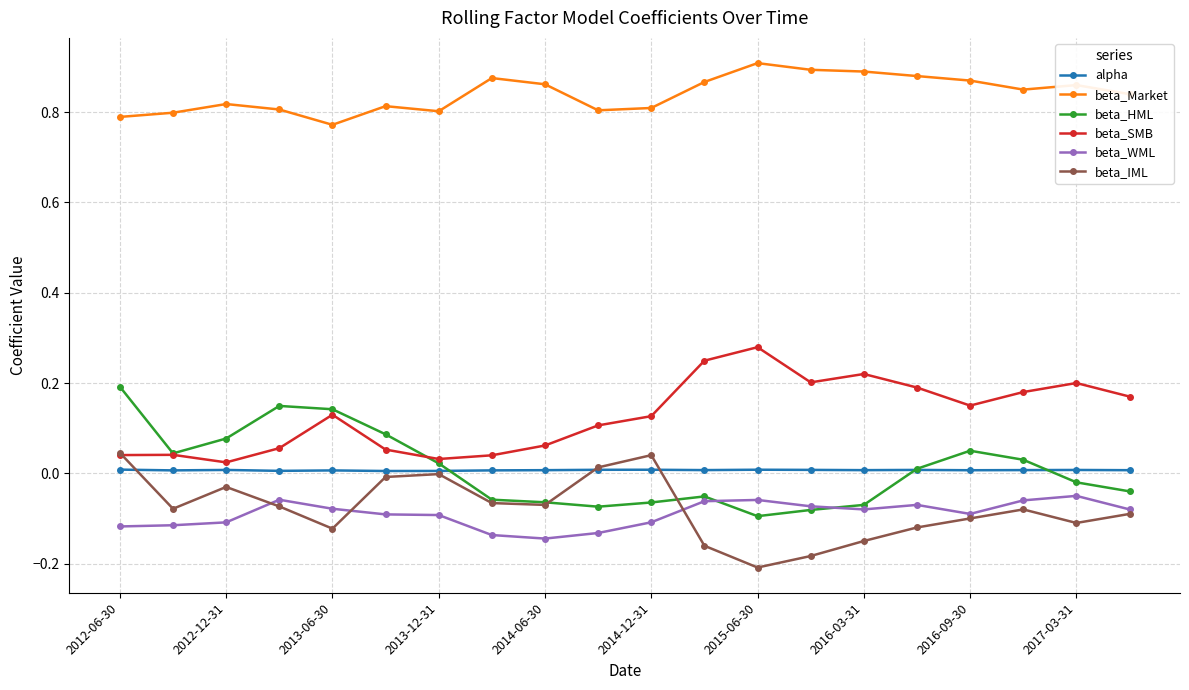

Count the number of data series in this chart.

6